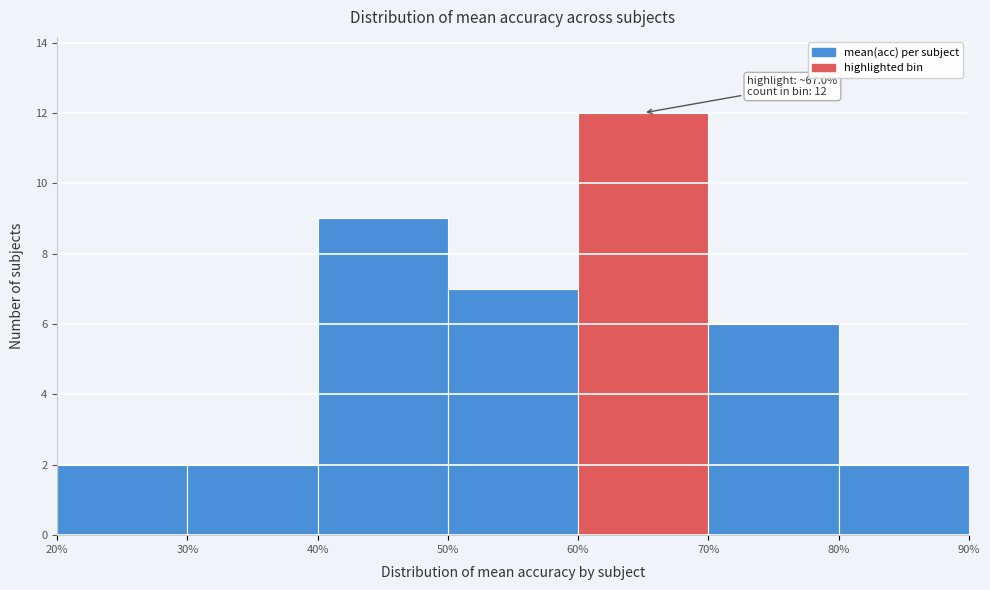

Over which range of the x-axis is the bar tallest?

60% to 70%